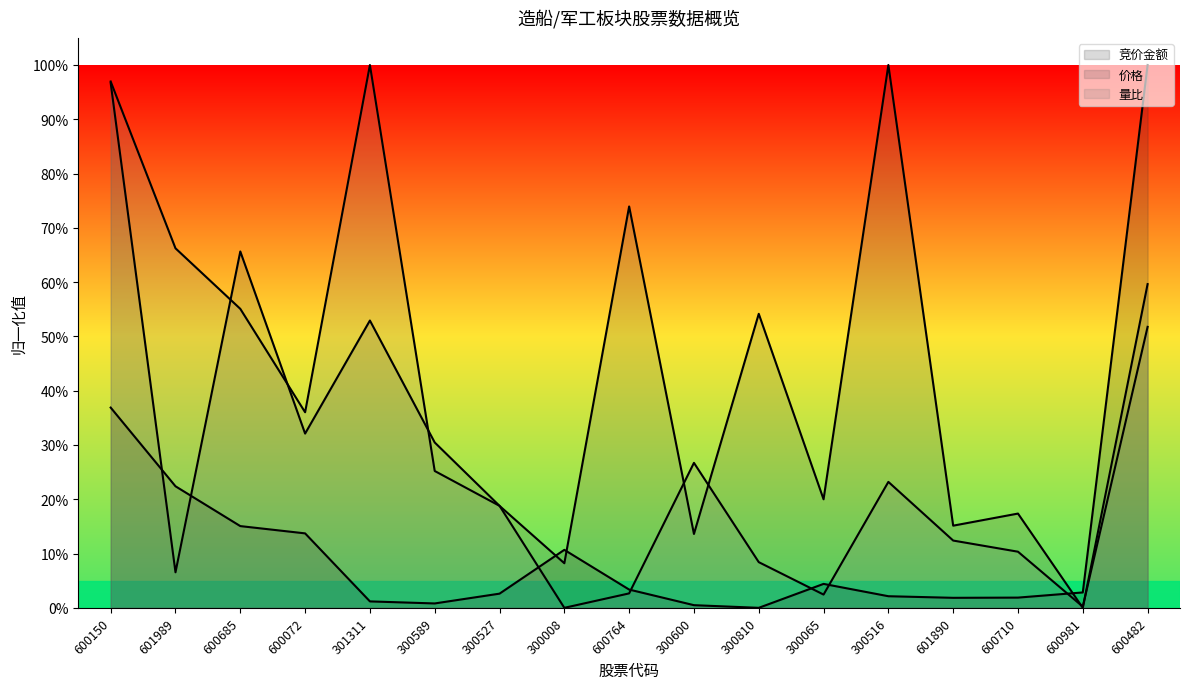

In 量比, how many points are lower than both neighbors (excluding endpoints)?

4